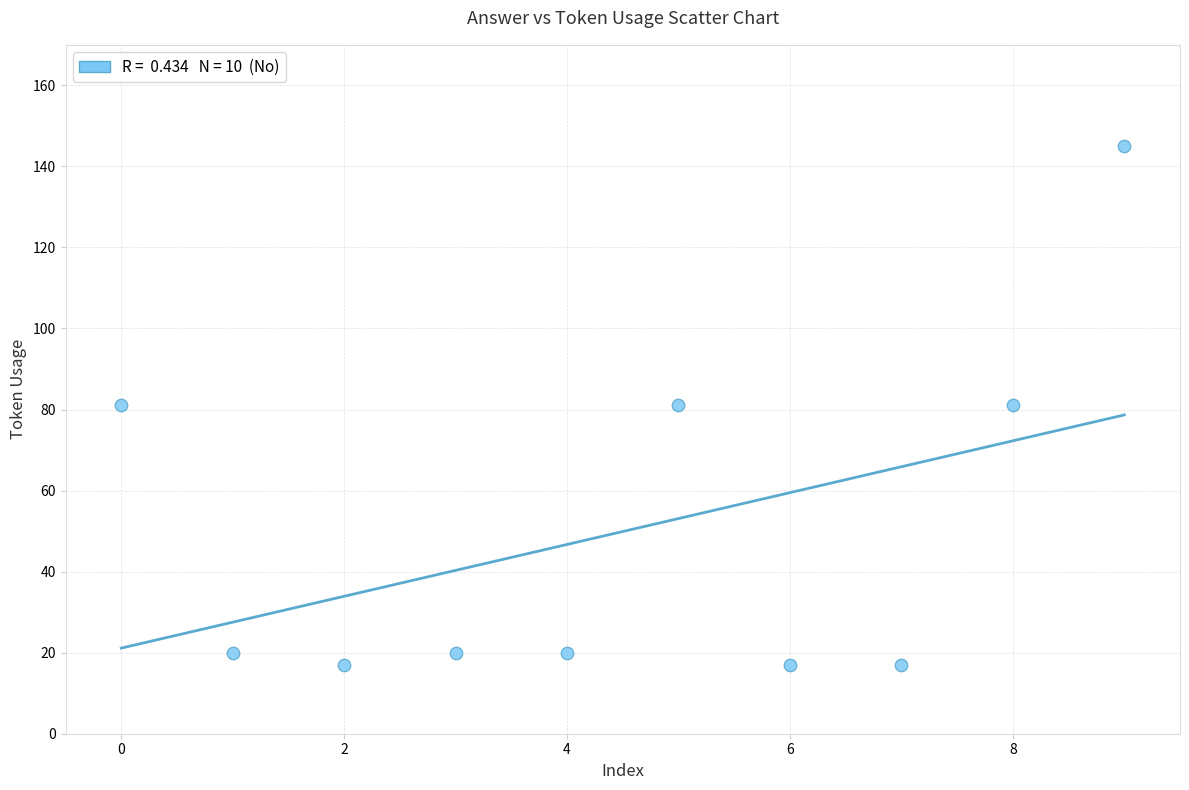

What is the average Y value?

50